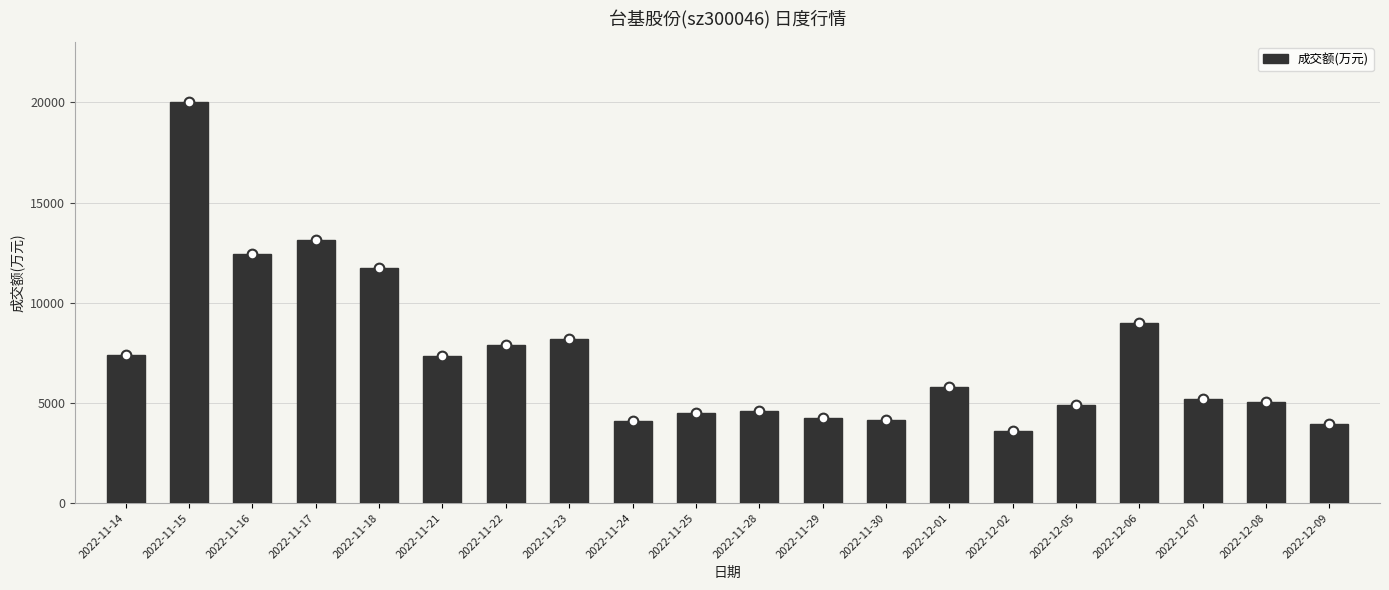

Count the number of data series in this chart.

1